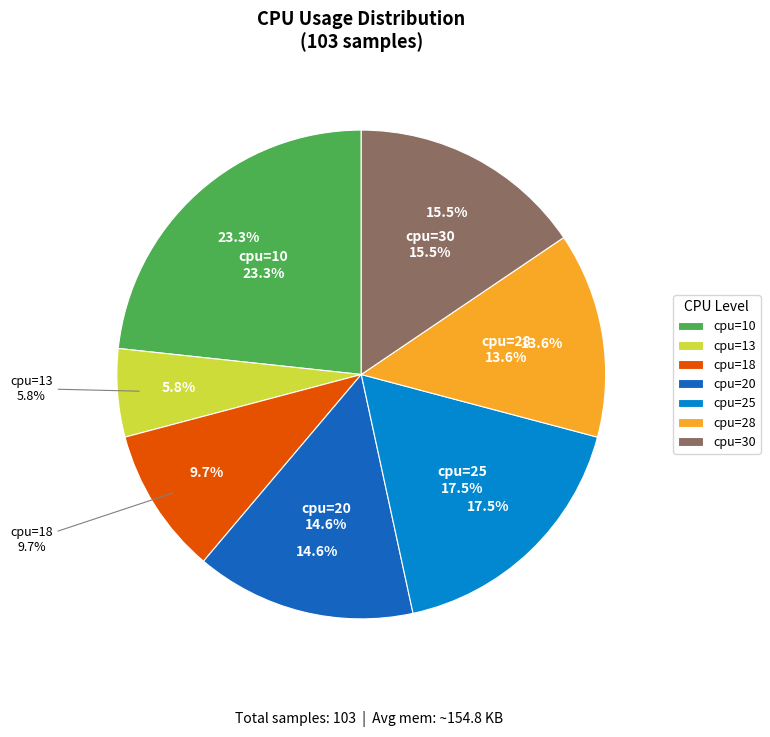

Is there a majority slice in this chart?

No